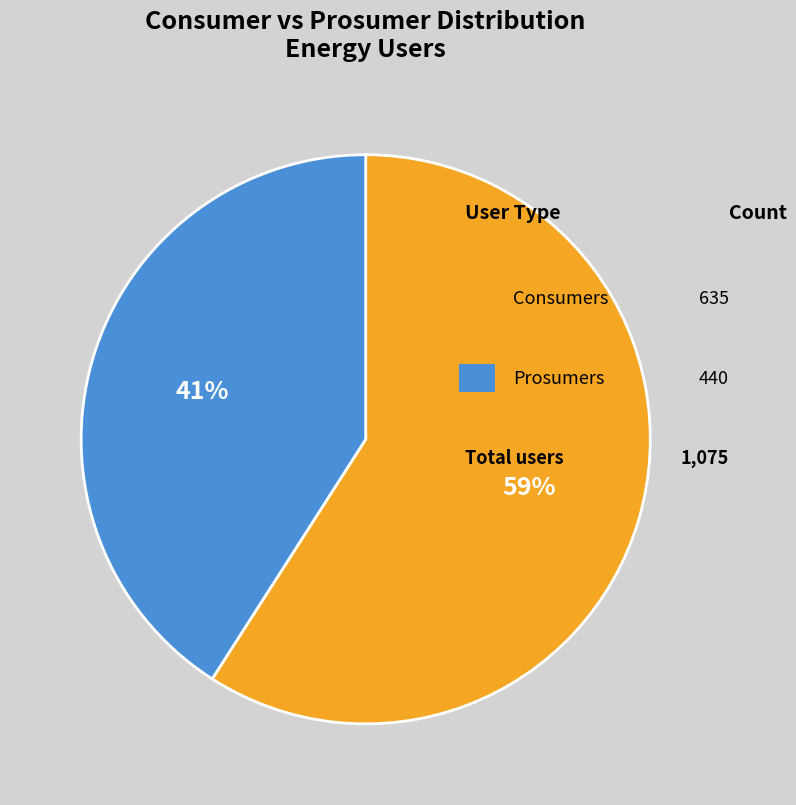

Is there a majority slice in this chart?

Yes